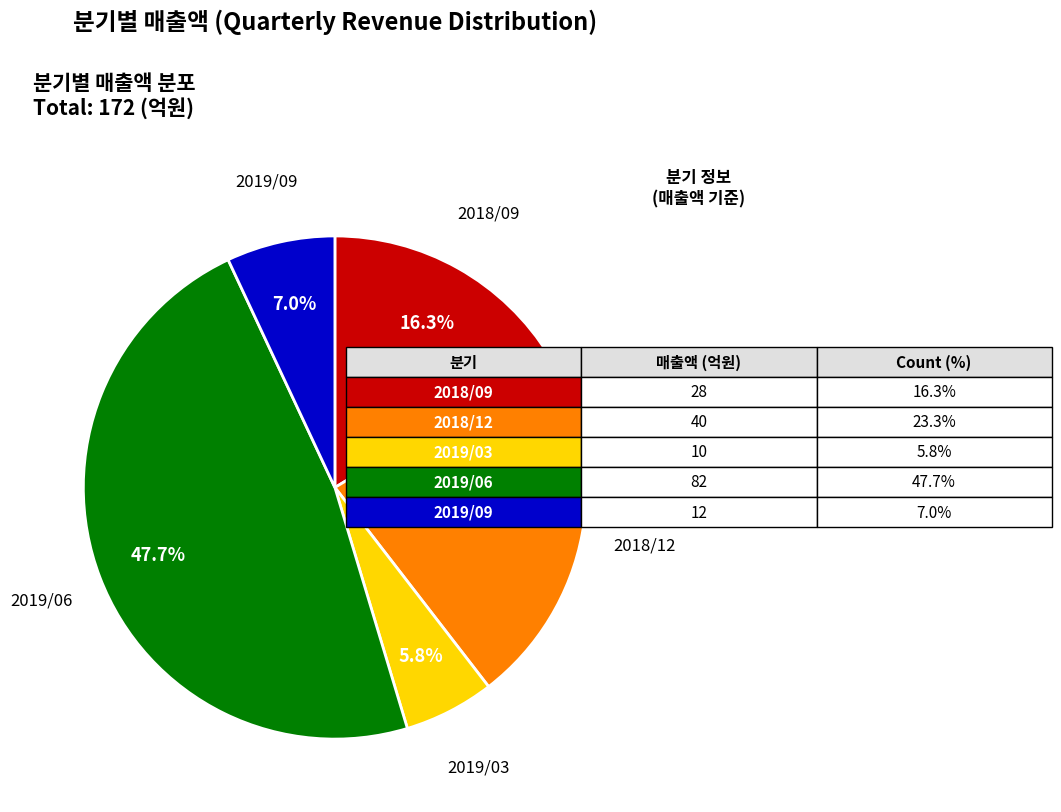

Is there a majority slice in this chart?

No